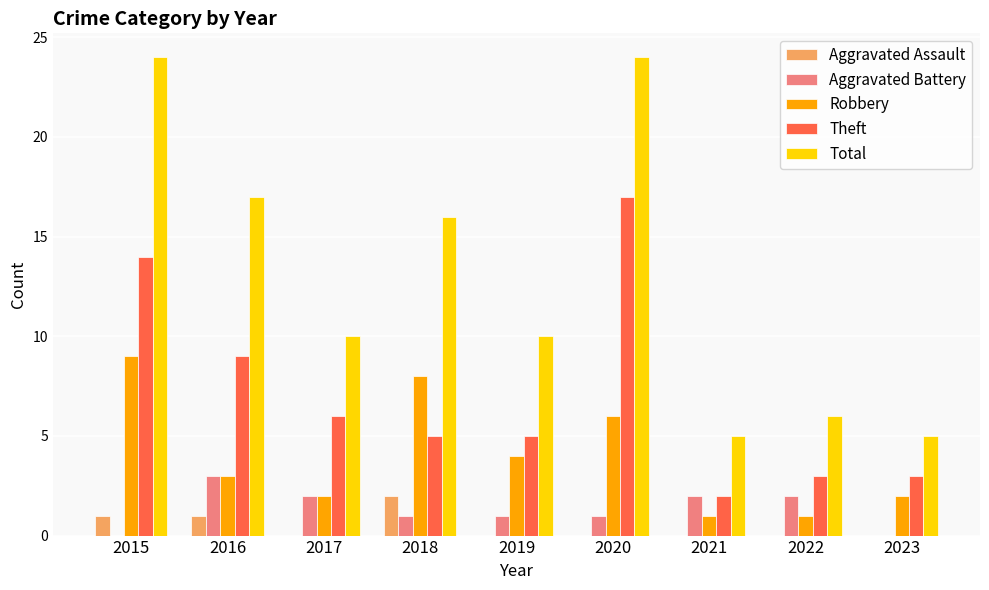

Reading left to right, extract all data points from this chart.

Aggravated Assault: 1	1	0	2	0	0	0	0	0
Aggravated Battery: 0	3	2	1	1	1	2	2	0
Robbery: 9	3	2	8	4	6	1	1	2
Theft: 14	9	6	5	5	17	2	3	3
Total: 24	17	10	16	10	24	5	6	5